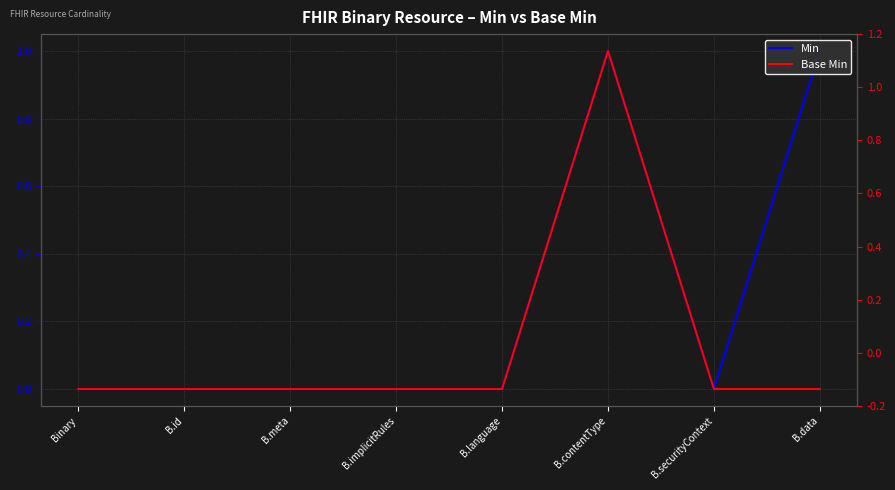

What is the label of the 8th point from the right?

Binary